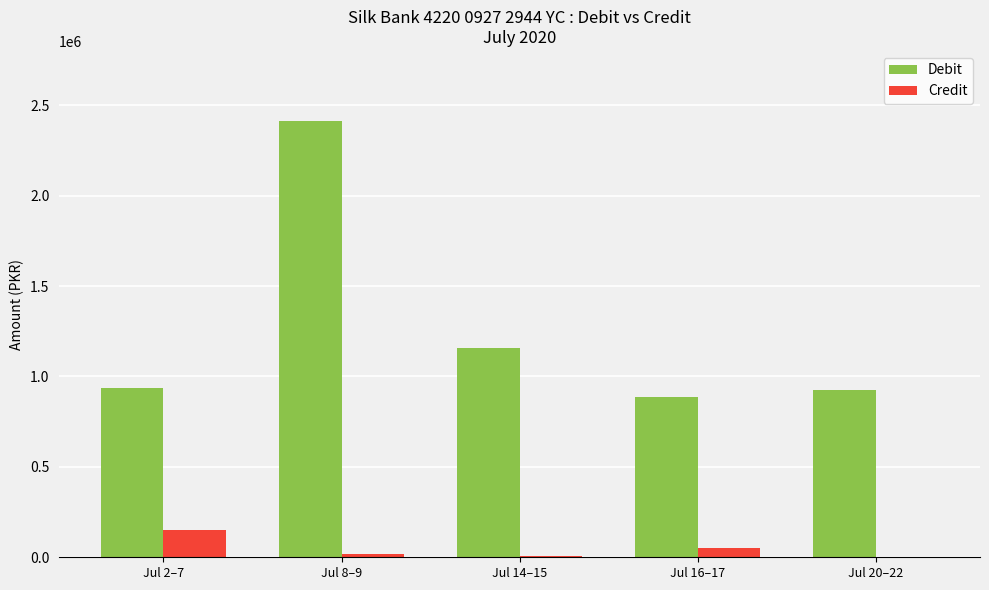

What is the maximum value for Debit?

2412460